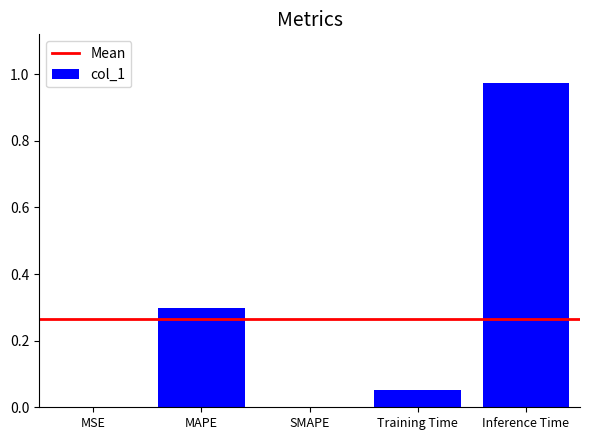

Between Inference Time and SMAPE, which is larger?

Inference Time